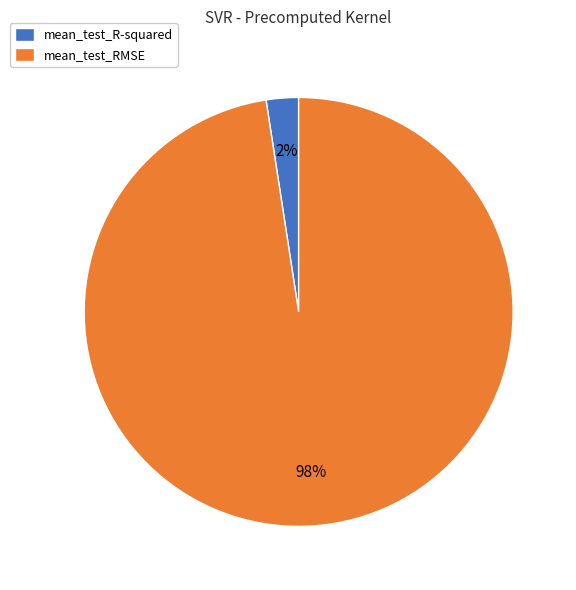

Which category has the biggest portion of the pie?

mean_test_RMSE